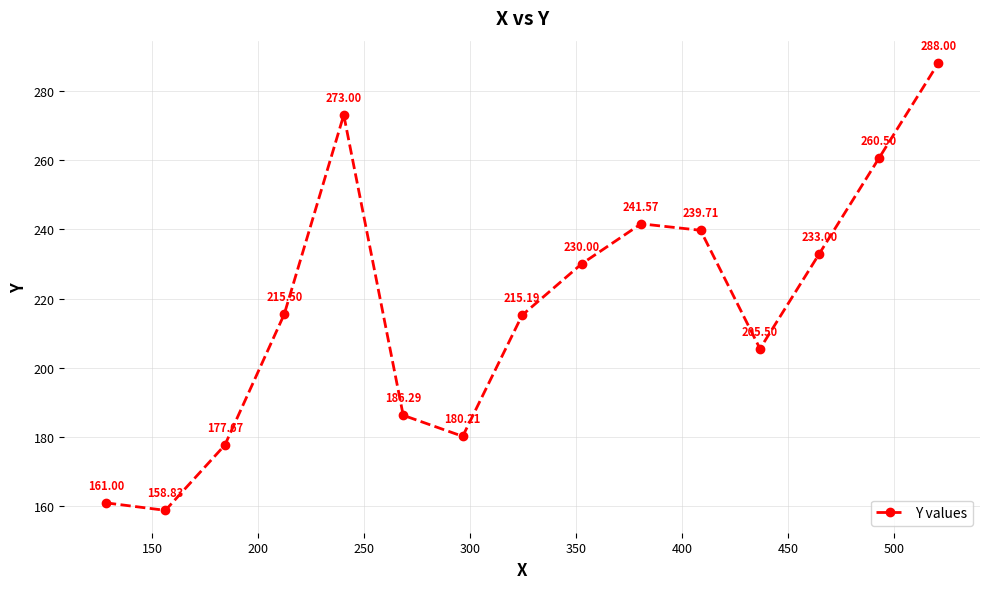

Count the number of values greater than 215.

9